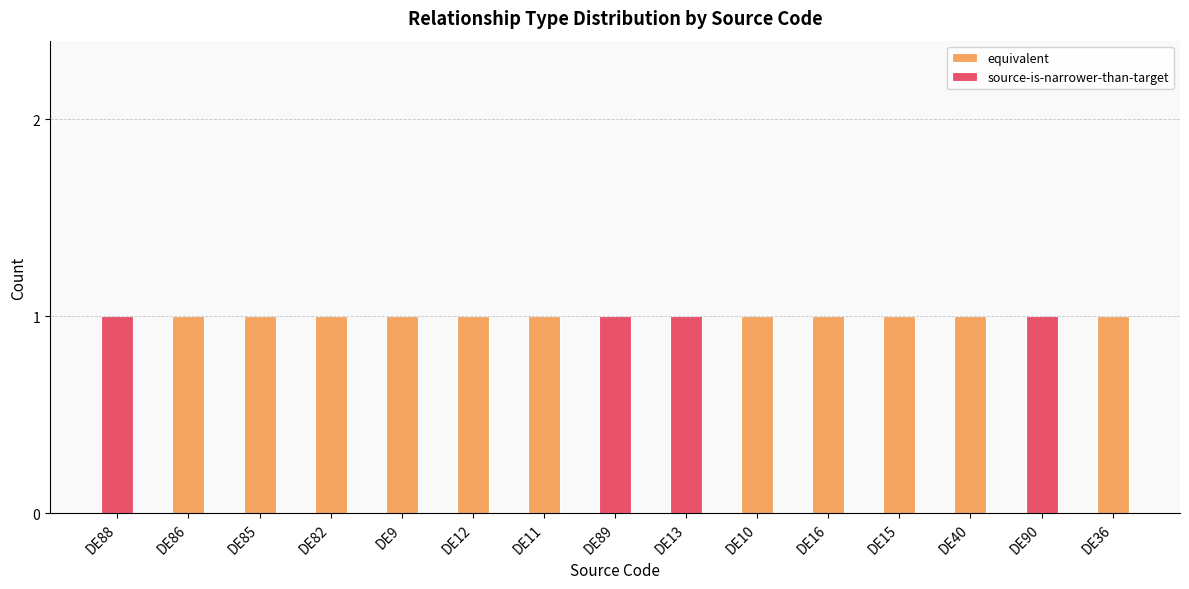

Is it true that equivalent equals 0 at DE13?

True